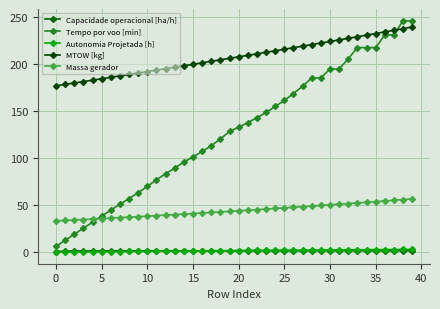

True or false: Capacidade operacional [ha/h] and MTOW [kg] cross at least once.

False